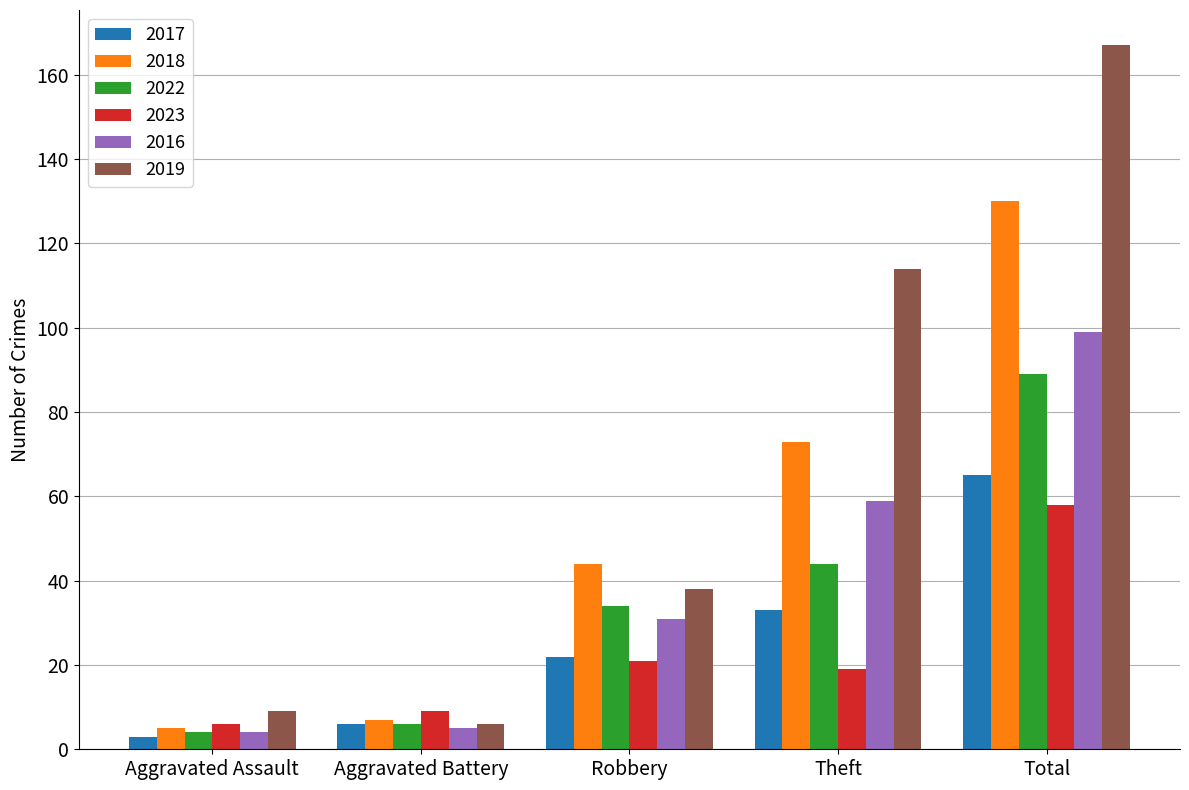

How many bars are there in total?

30